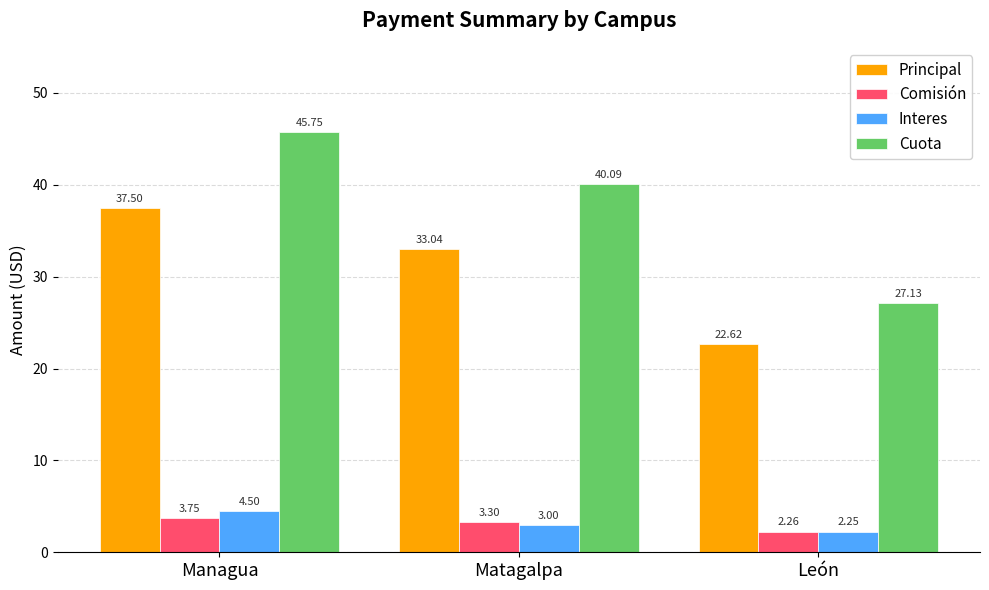

Is the value of Cuota at Managua greater than the value of Comisión at Managua?

Yes